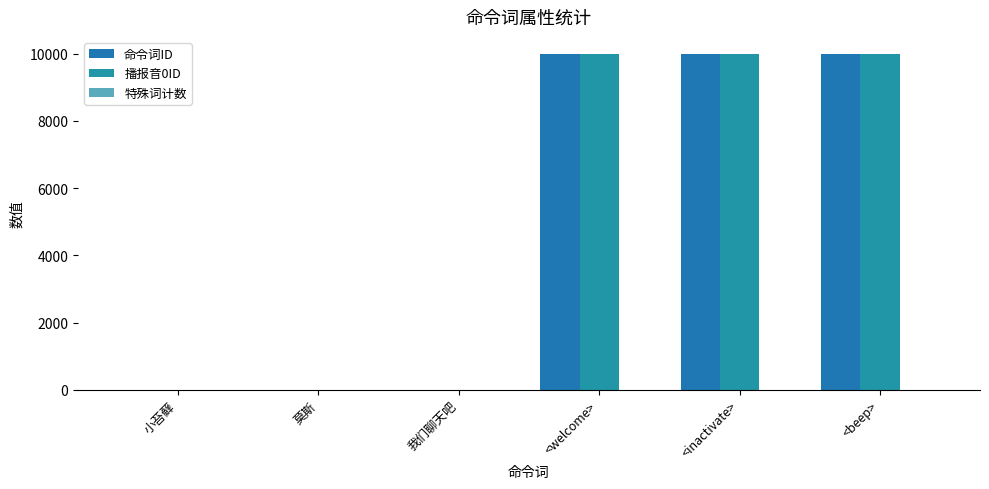

Rank the series at <beep> from lowest to highest value.

特殊词计数, 命令词ID, 播报音0ID